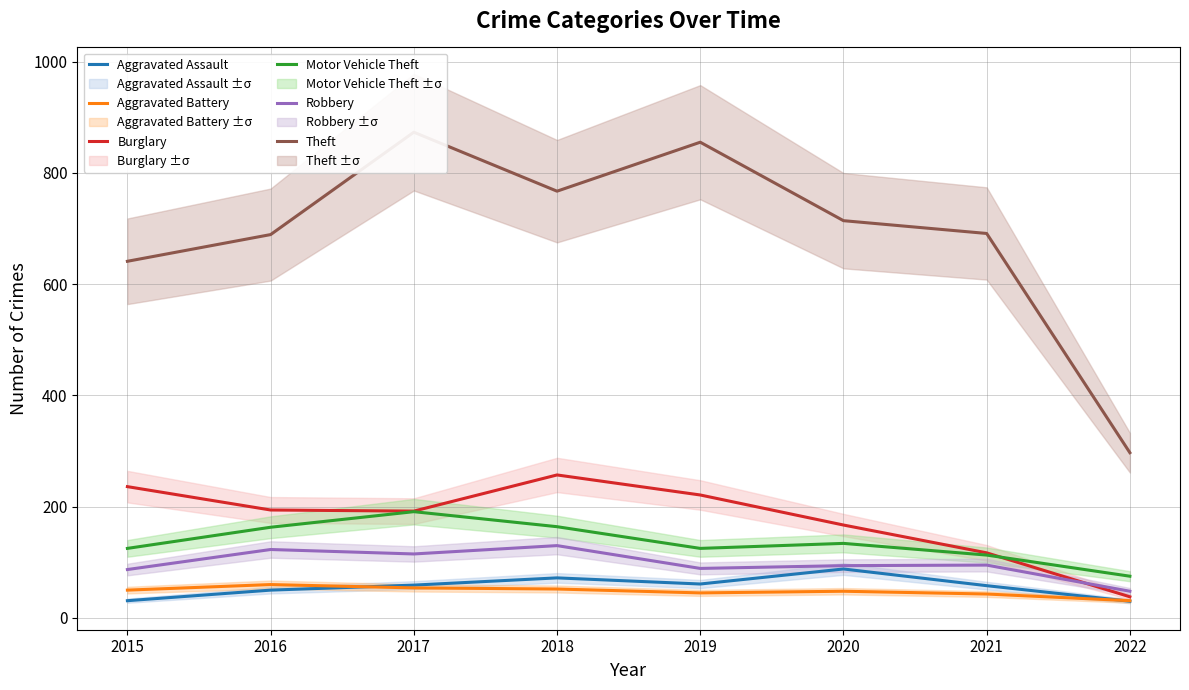

What is the value of the Robbery point at the 1st from the left?

87